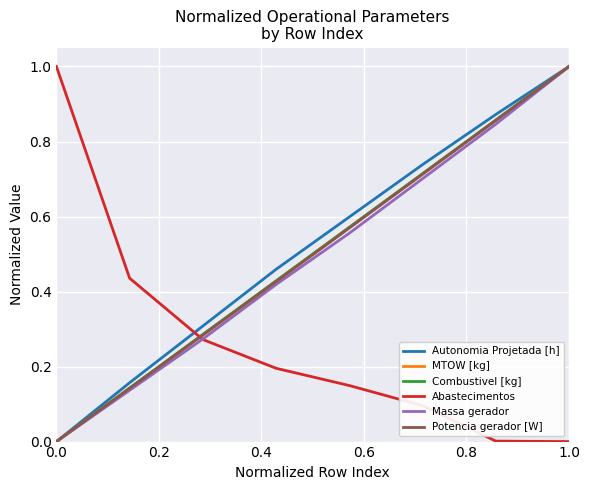

True or false: Abastecimentos and Autonomia Projetada [h] intersect in this chart.

True